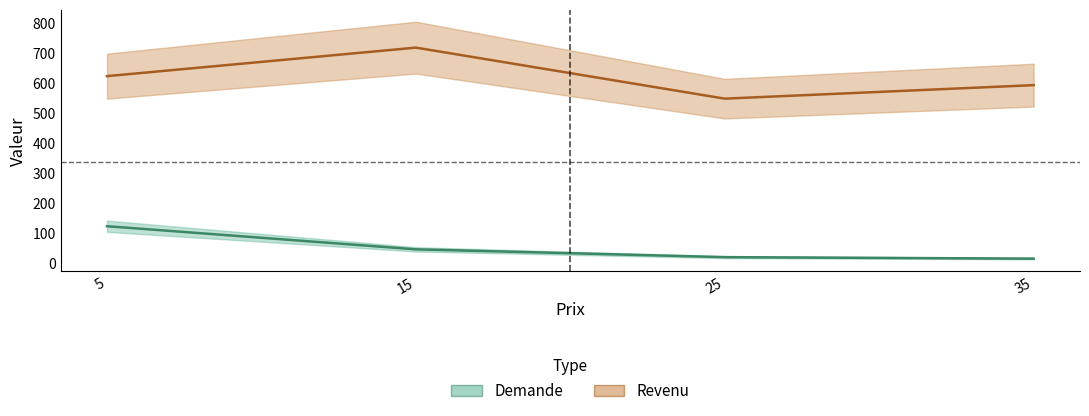

What is the value of the Demande (line) point at the 4th from the left?

17